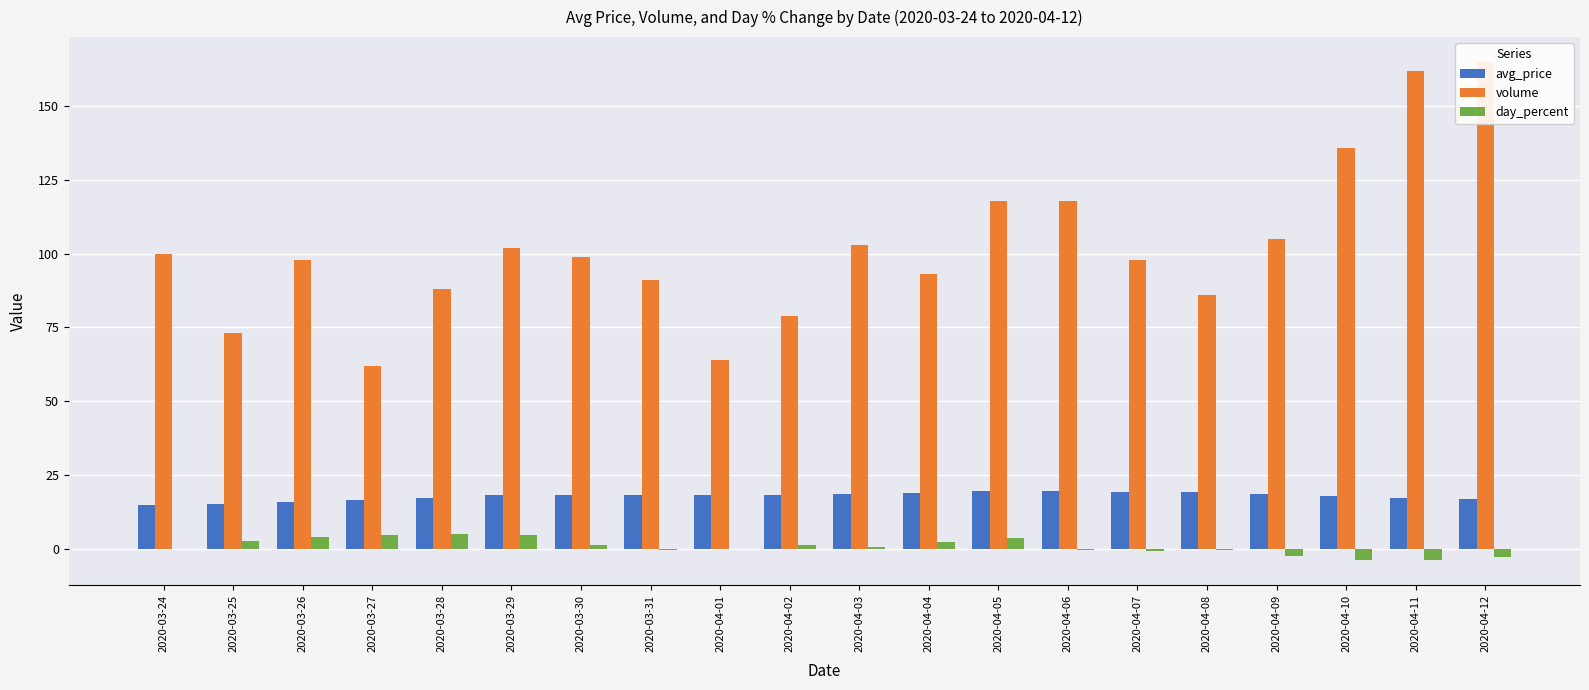

Reading left to right, transcribe all the data shown in this chart.

avg_price: 14.7	15.1	15.7	16.4	17.2	18.0	18.2	18.1	18.1	18.3	18.4	18.8	19.5	19.4	19.2	19.1	18.6	17.9	17.2	16.7
volume: 100.0	73.0	98.0	62.0	88.0	102.0	99.0	91.0	64.0	79.0	103.0	93.0	118.0	118.0	98.0	86.0	105.0	136.0	162.0	165.0
day_percent: 0.0	2.7	4.0	4.5	4.9	4.7	1.1	-0.5	0.0	1.1	0.5	2.2	3.7	-0.5	-1.0	-0.5	-2.6	-3.8	-3.9	-2.9